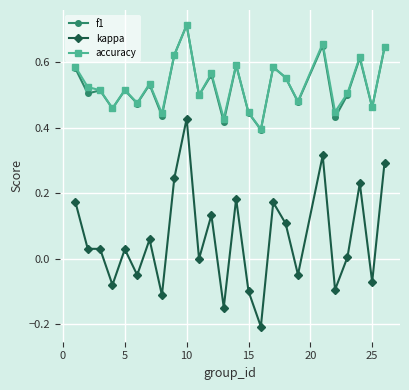

Which series has the widest spread of values?

kappa